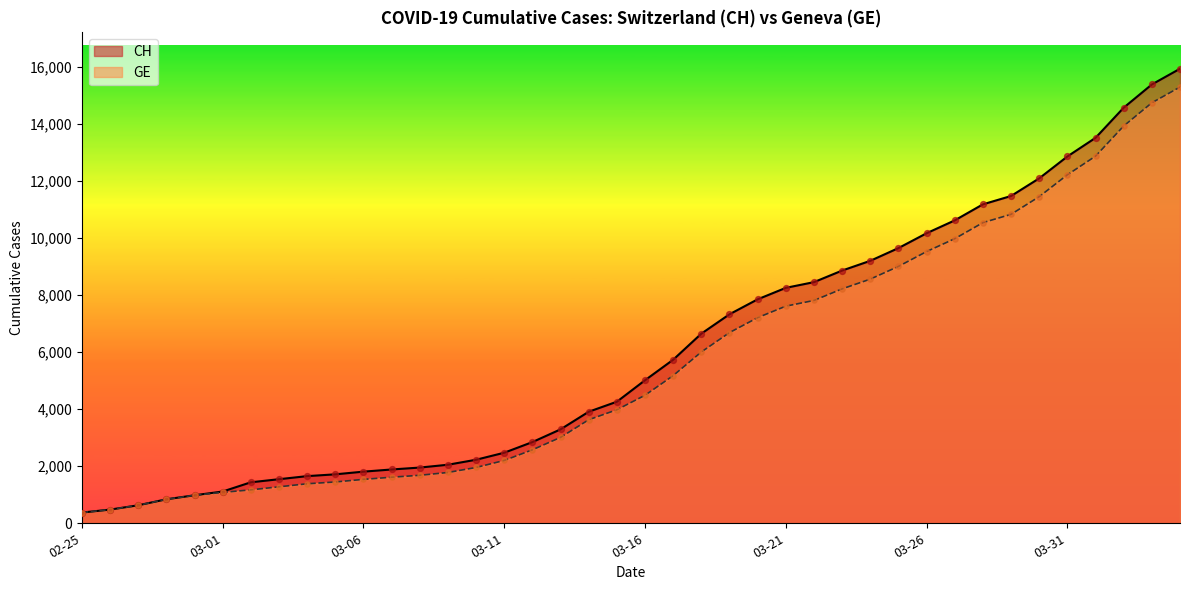

What are all the series names shown in the legend?

CH, GE